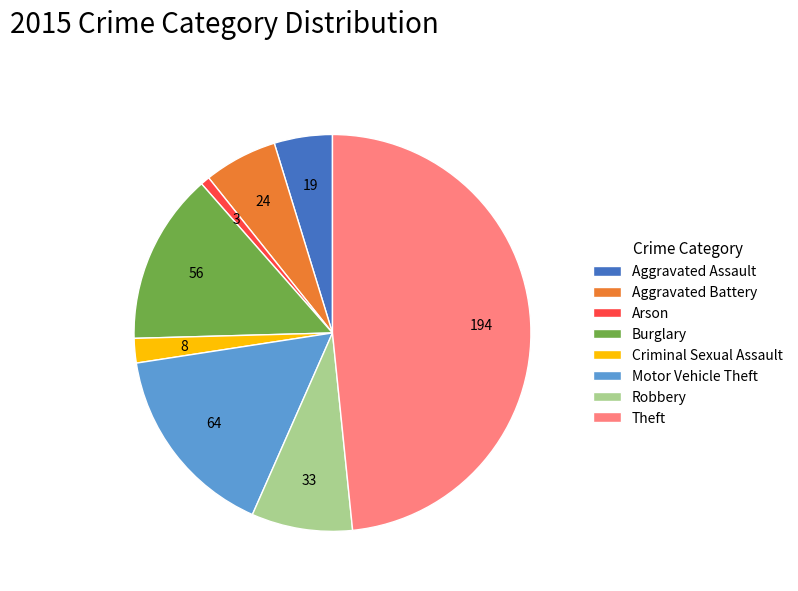

True or false: Aggravated Assault accounts for 5% of the total.

True